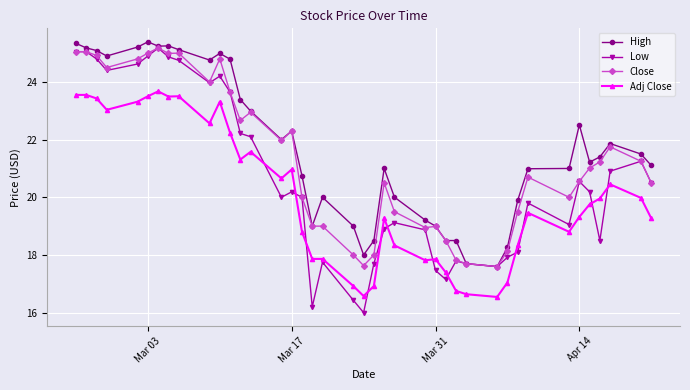

List the series in order of their overall mean, lowest first.

Adj Close, Low, Close, High